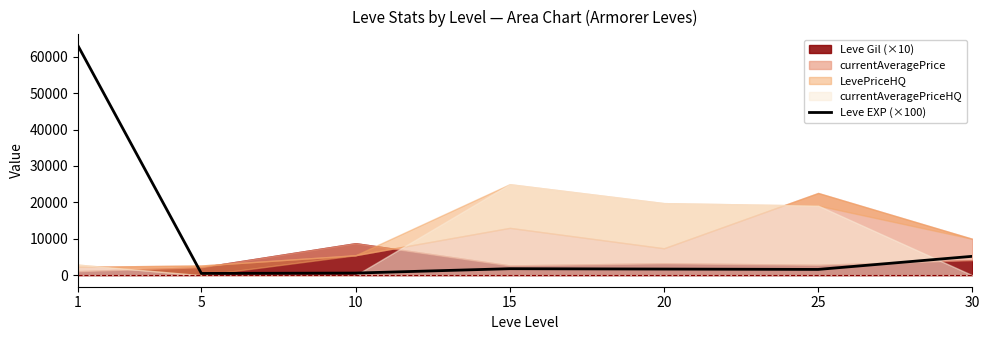

What is the value of the 5th point from the left?

1700